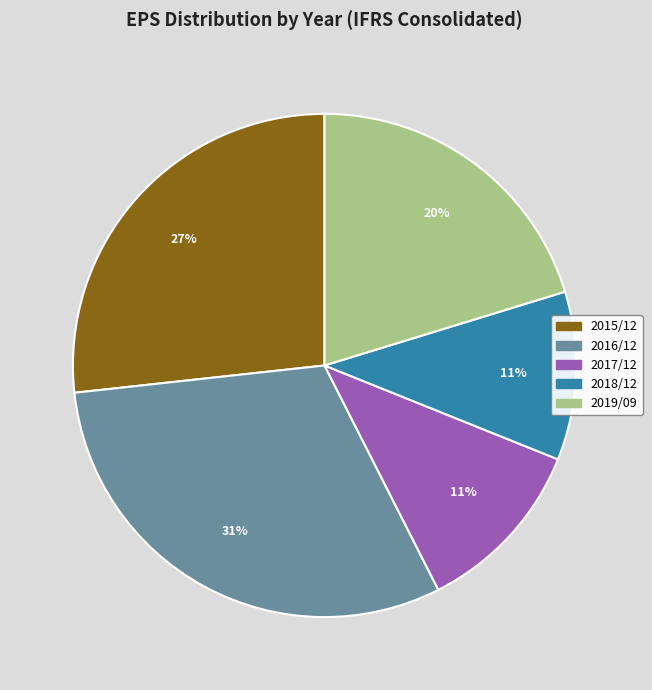

Is there a majority slice in this chart?

No